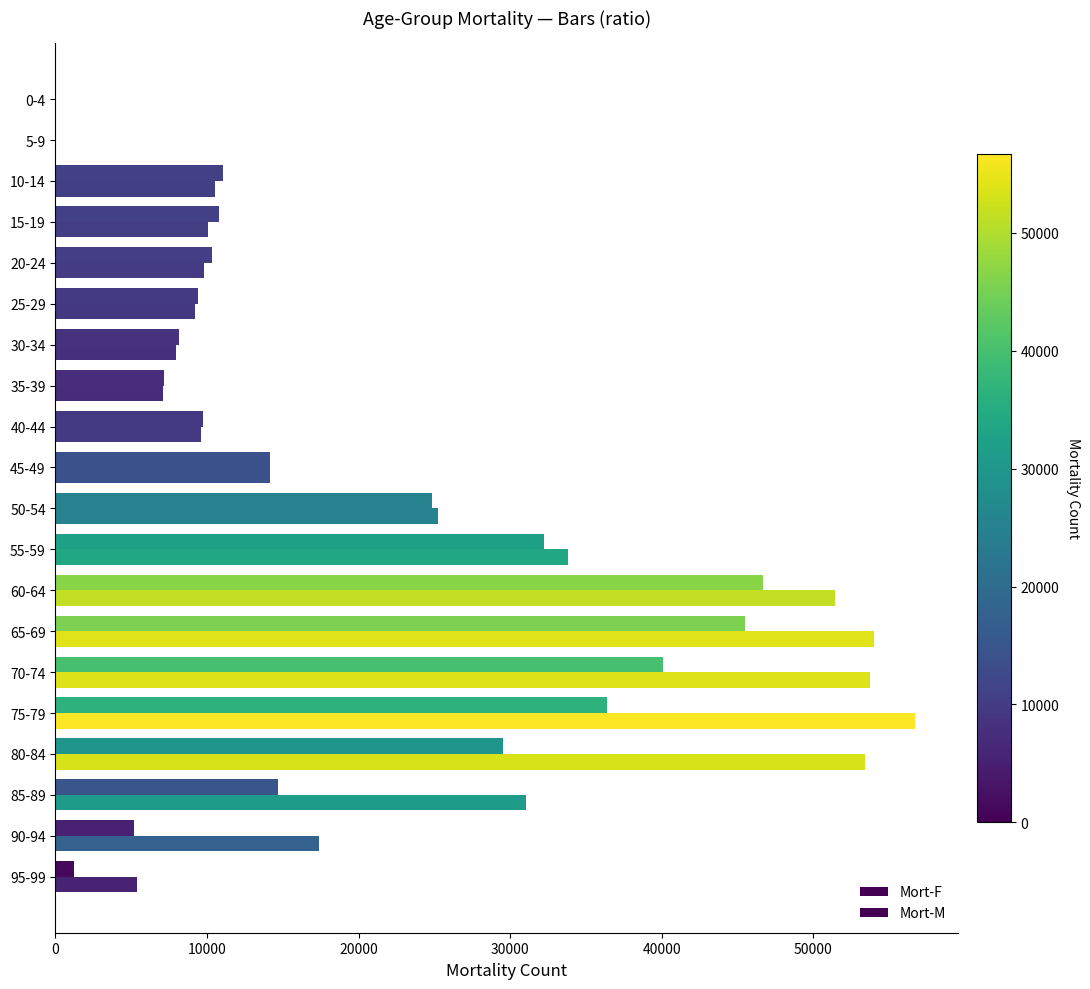

How many data points in Mort-M are above 11076?

10